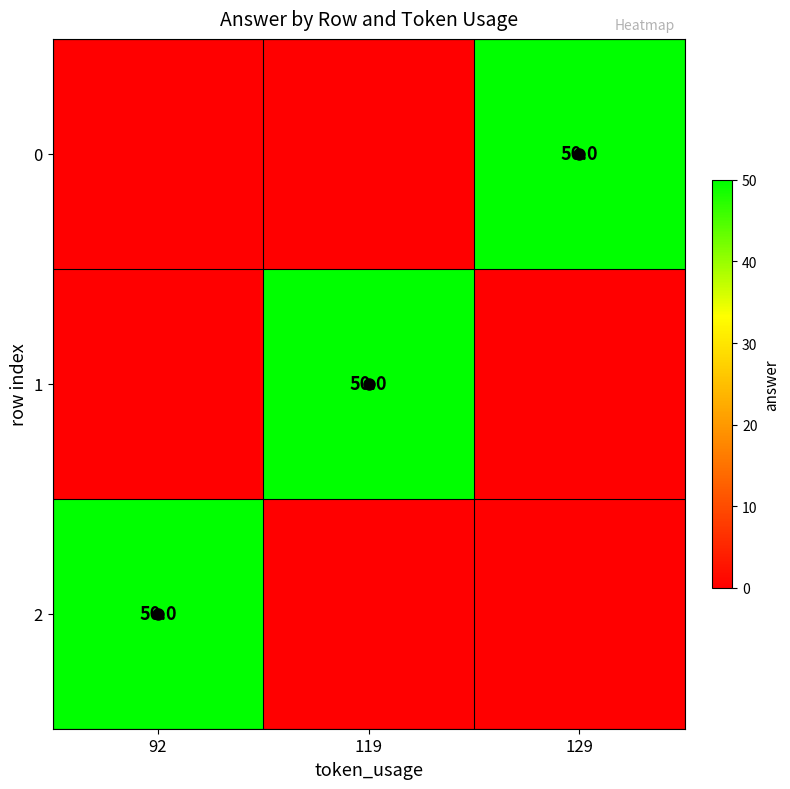

True or false: 1 has a value of 89 at 119.

False